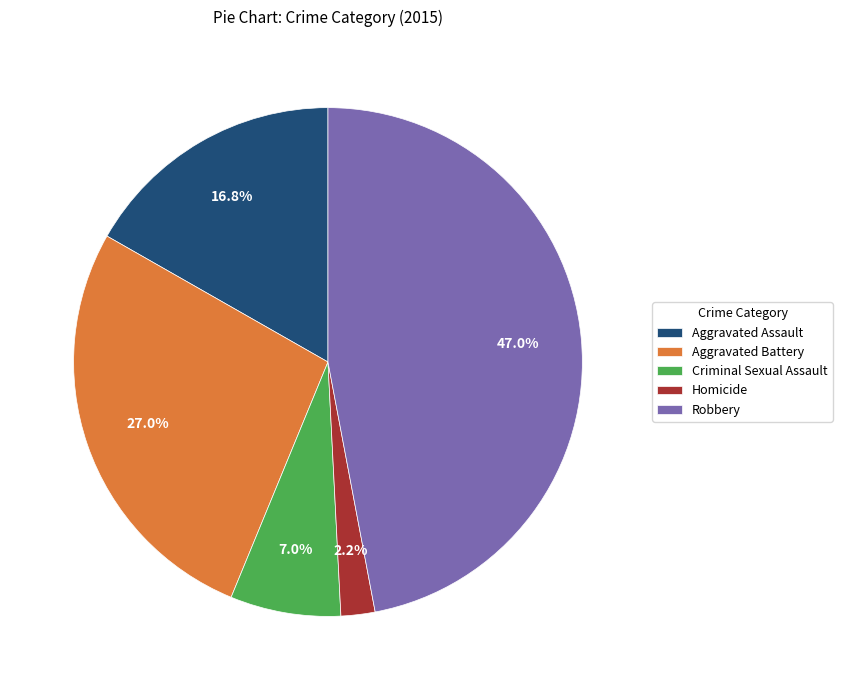

How many segments does this pie chart have?

5